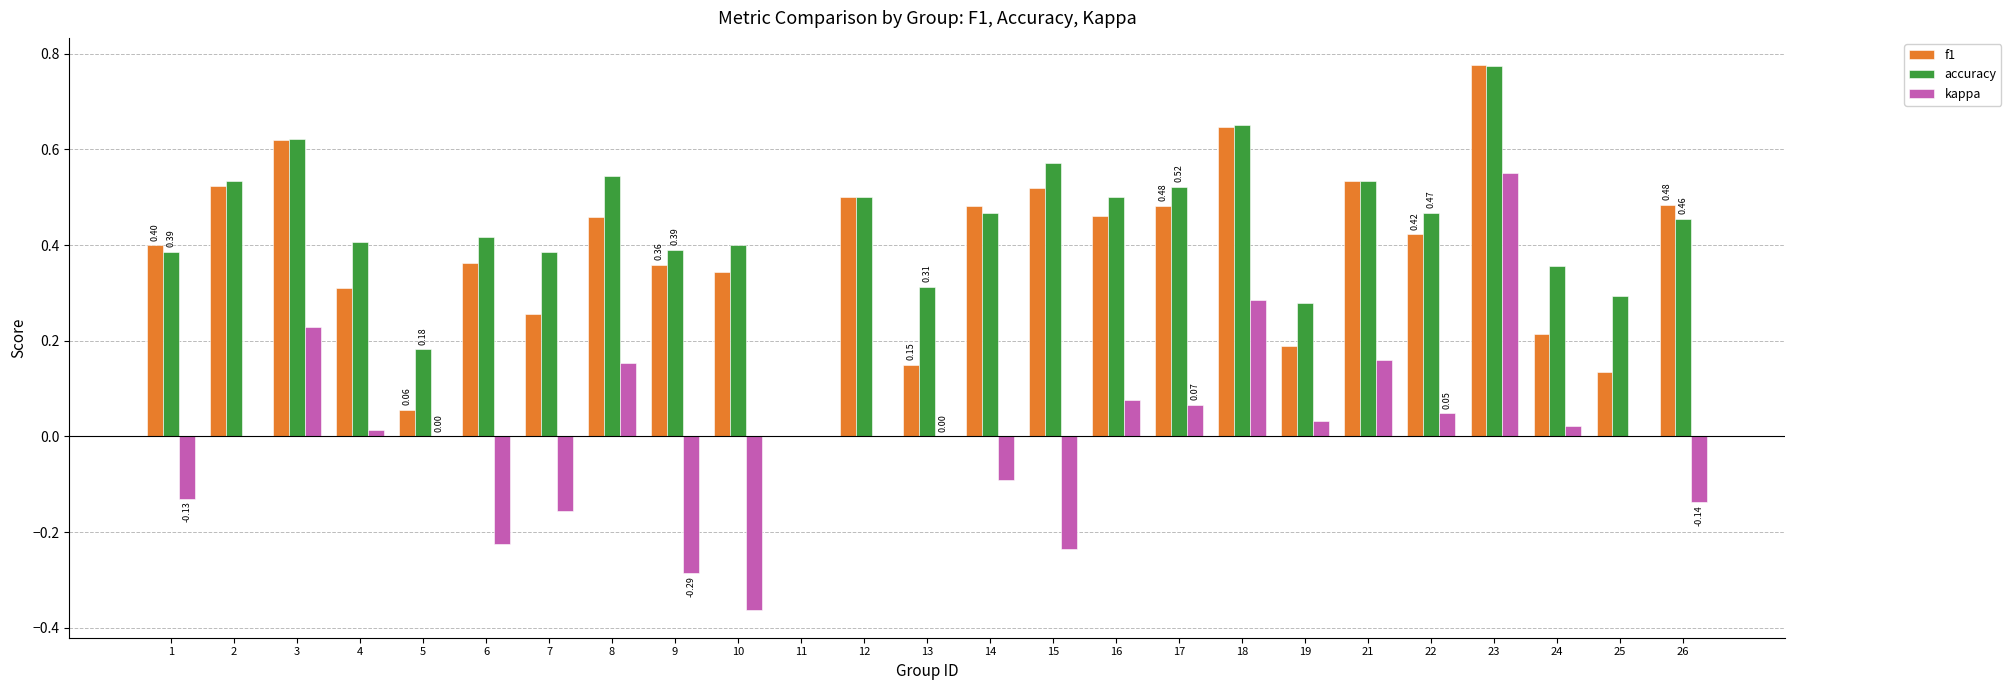

Does the chart contain stacked bars?

No